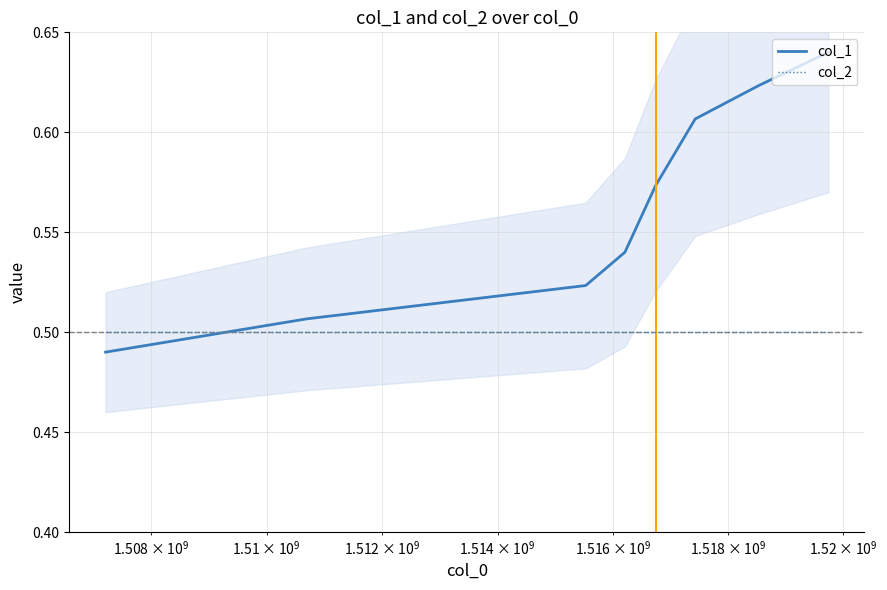

True or false: col_1 and col_2 cross at least once.

True